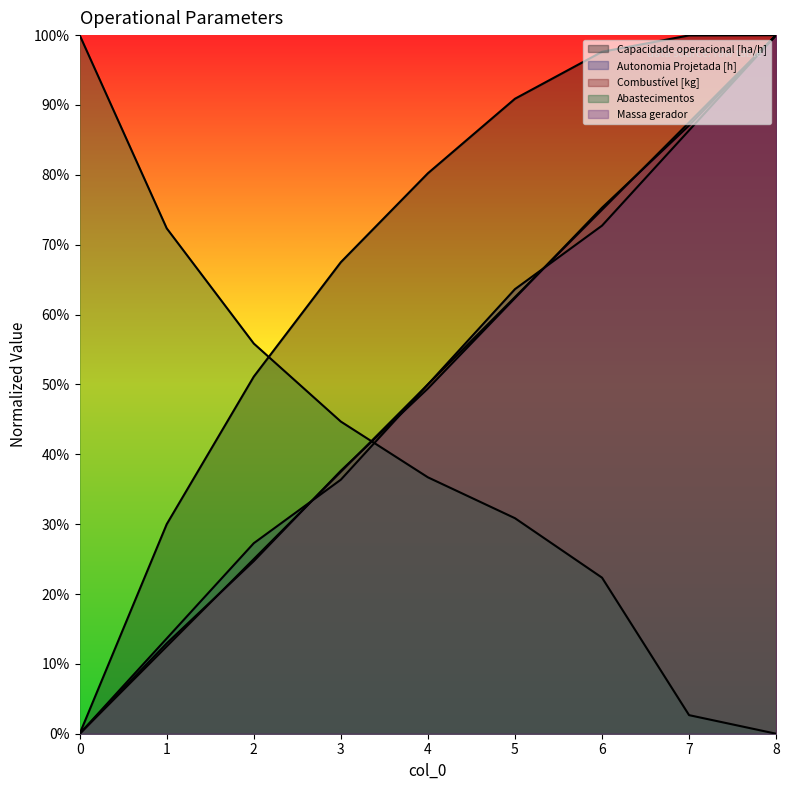

What is the sum of all Combustível [kg] values?

4.5